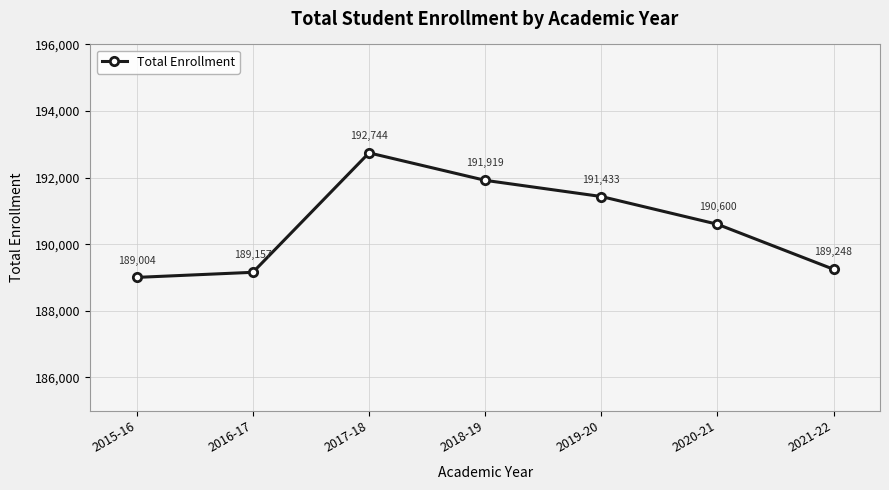

What is the sum of the values at 2016-17 and 2018-19?

381076